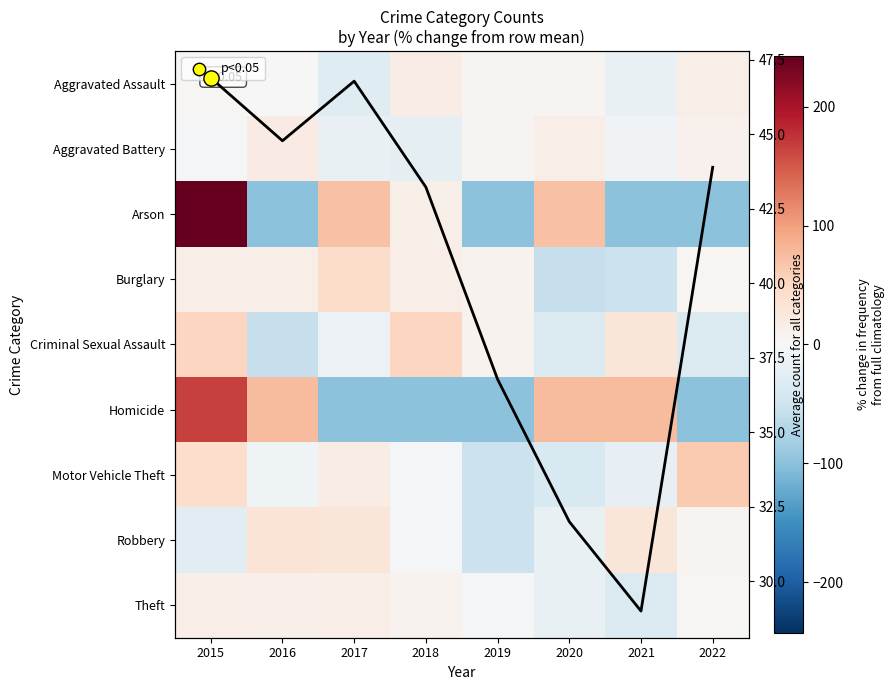

Which category has the highest value across all series?

2015